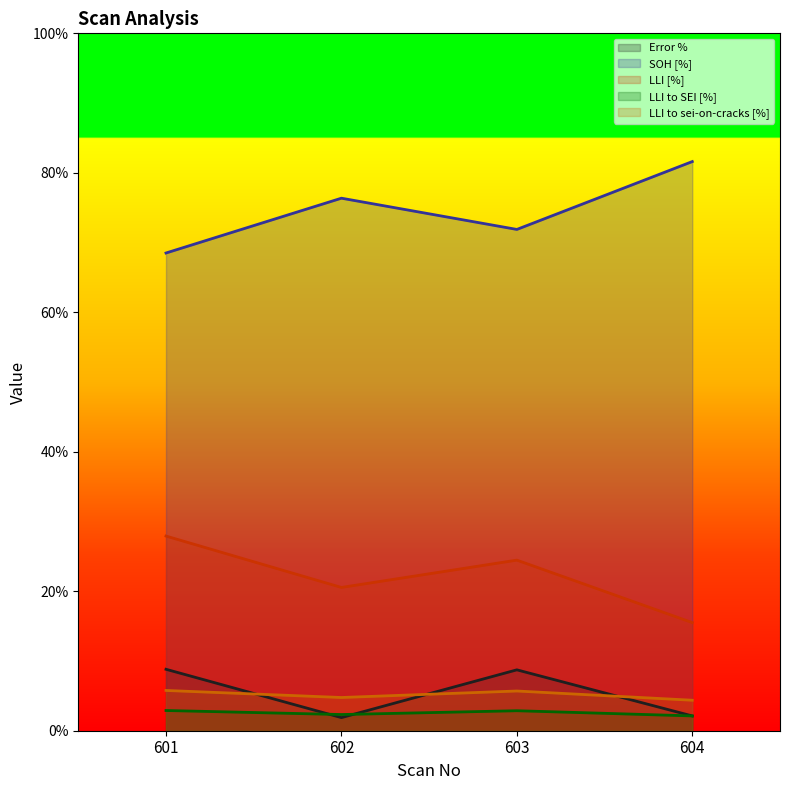

What is the approximate value of SOH [%] at 601?

68.5